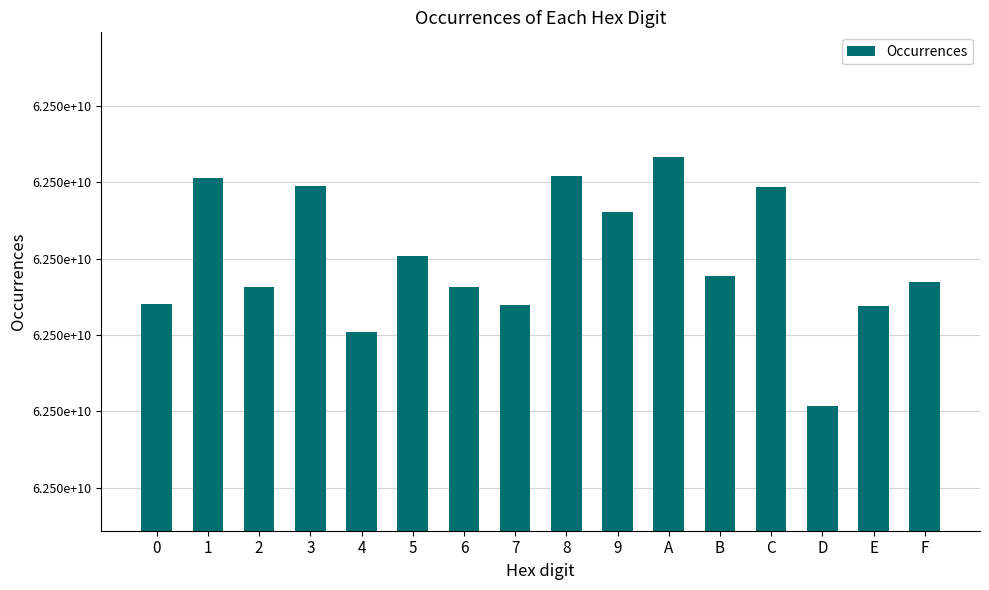

The chart shows a value of 101841209569 at 8. True or false?

False